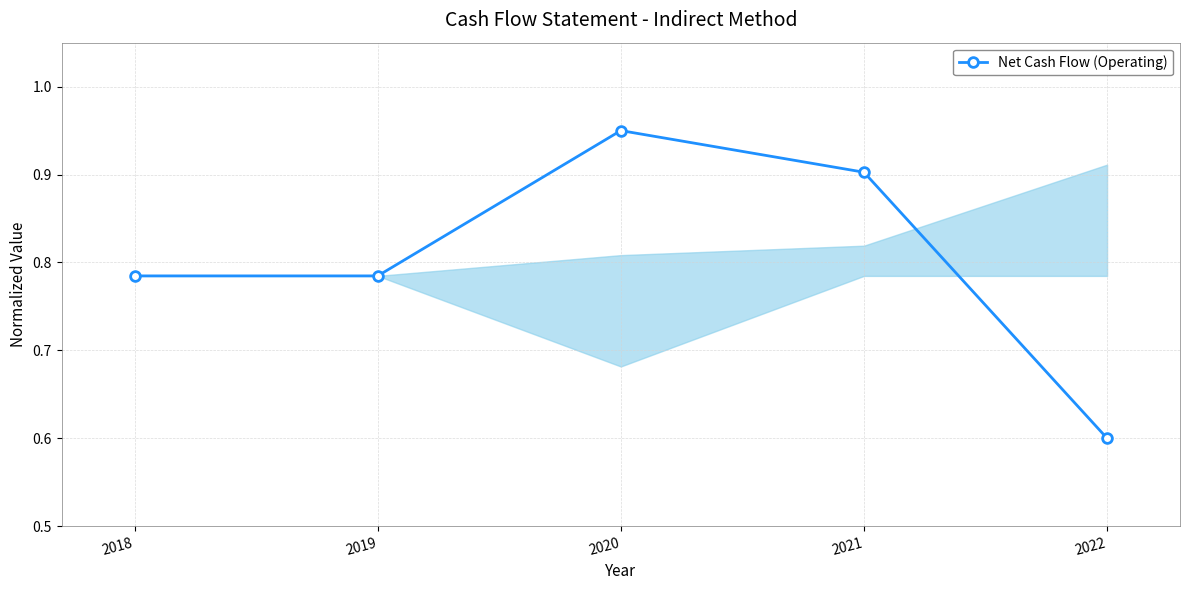

Does the chart display data point markers on the line(s)?

Yes